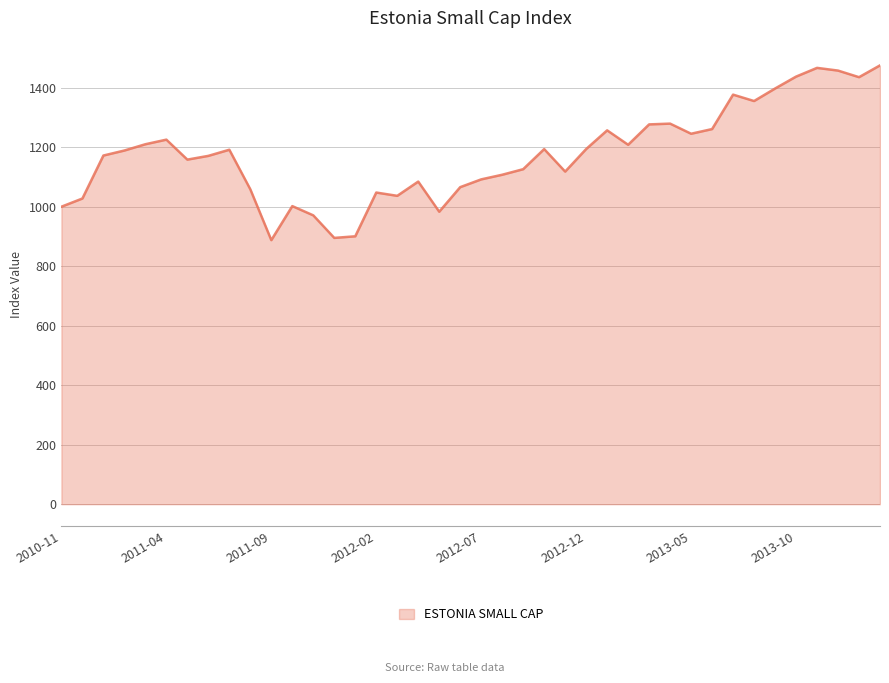

What is the maximum value shown in the chart?

1475.0